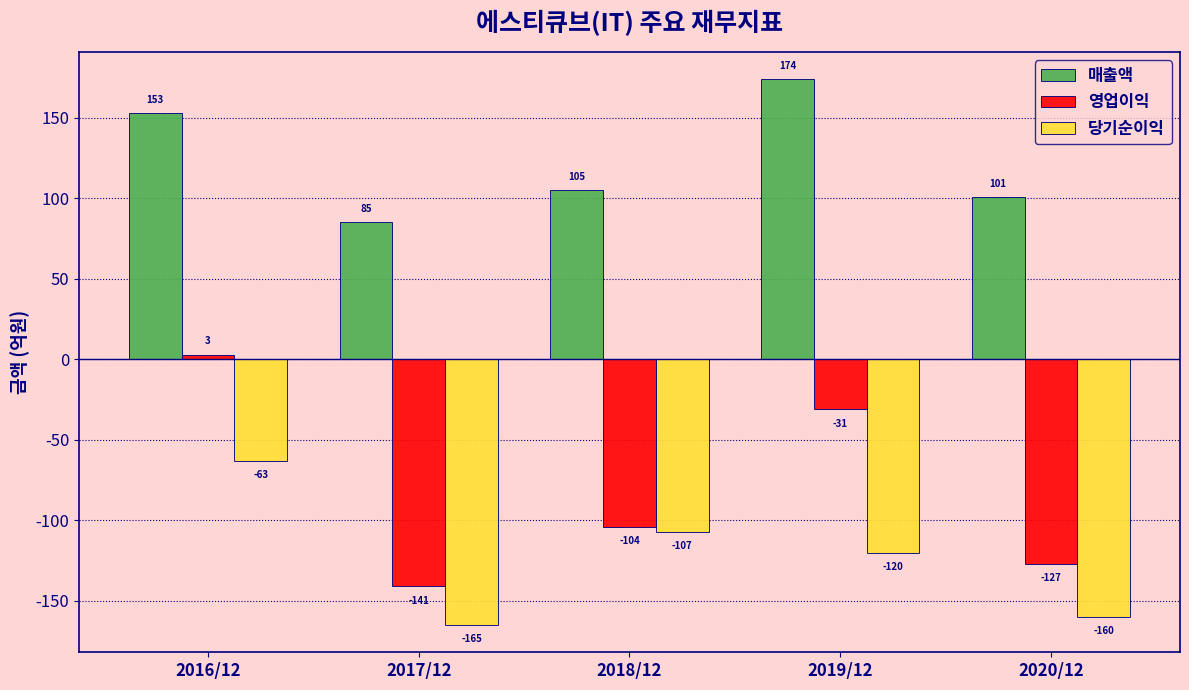

Reading left to right, list all the values displayed in this chart.

매출액: 2016/12=153	2017/12=85	2018/12=105	2019/12=174	2020/12=101
영업이익: 2016/12=3	2017/12=-141	2018/12=-104	2019/12=-31	2020/12=-127
당기순이익: 2016/12=-63	2017/12=-165	2018/12=-107	2019/12=-120	2020/12=-160